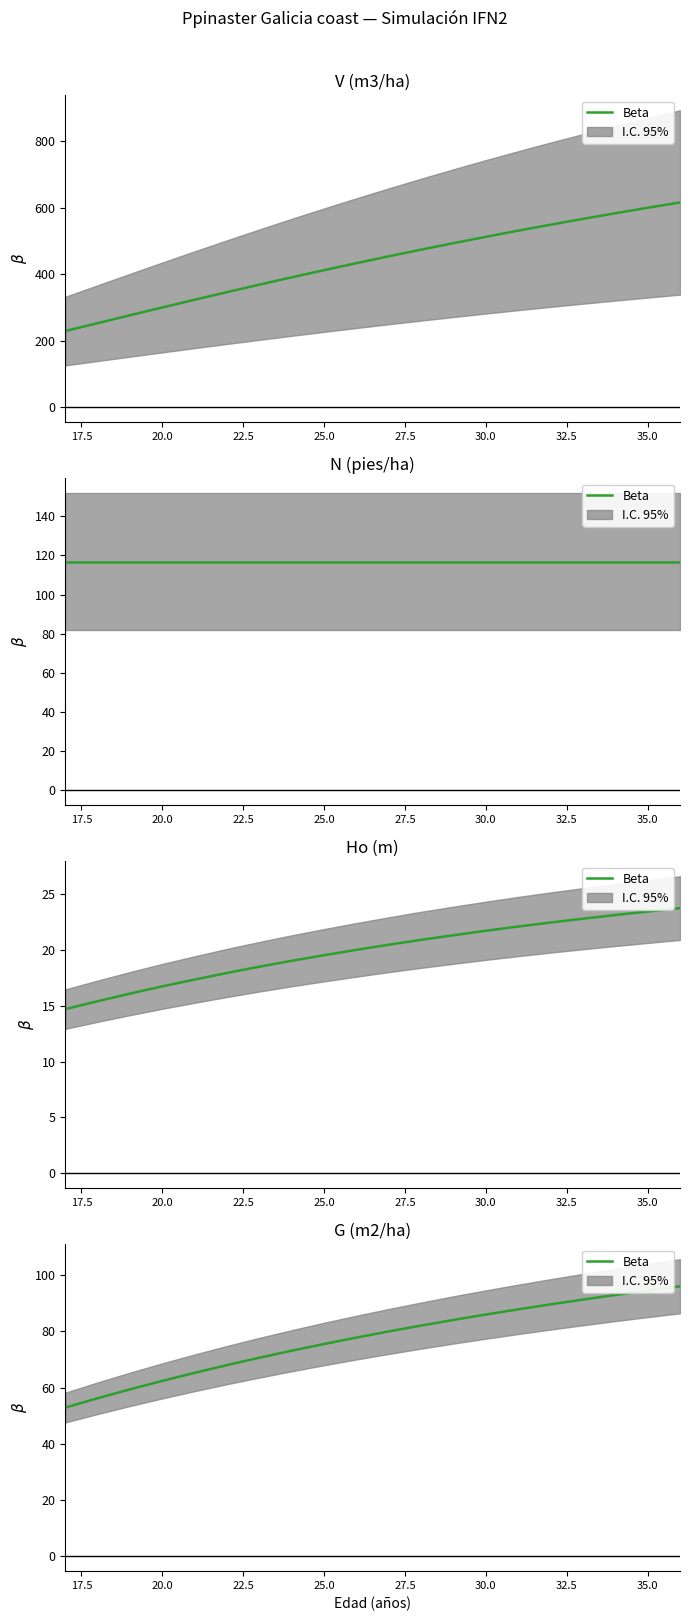

The chart shows a value of 53.6 at 10. True or false?

False